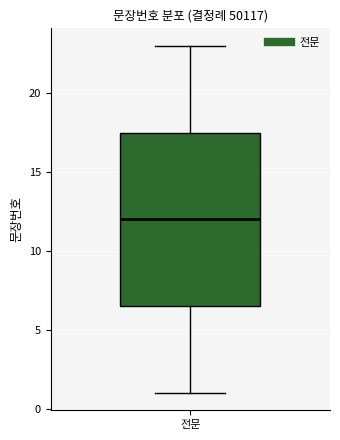

Transcribe this box plot: give where the median line is, the range the box spans, and where the two whiskers end, as read against the y-axis. The values are not printed on the chart, so give them approximately, as read against the axis.

median 12.0, box 6.5 to 17.5, whiskers 1.0 to 23.0